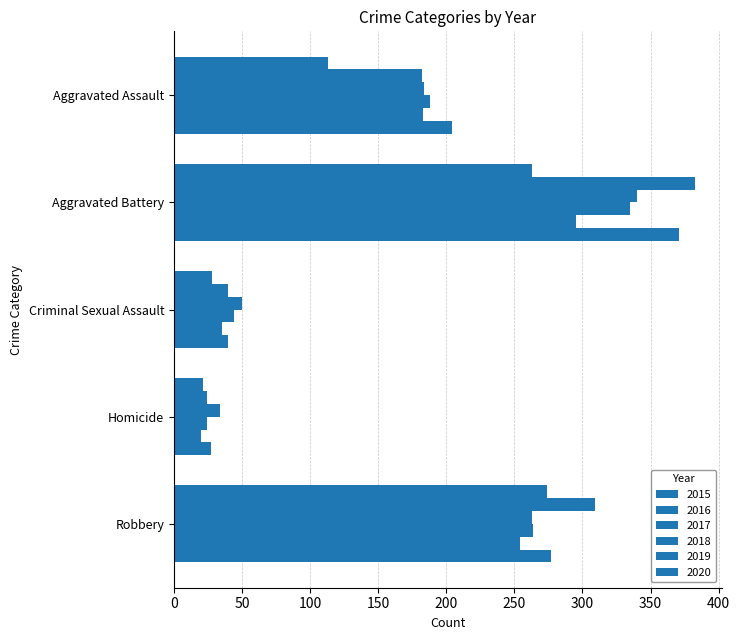

The 2019 series shows 61 at Criminal Sexual Assault. True or false?

False